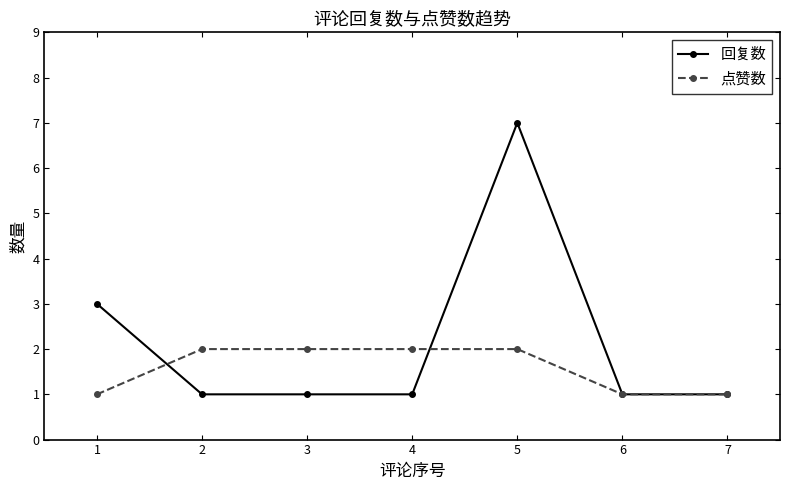

What is the approximate value of 回复数 at 7?

1